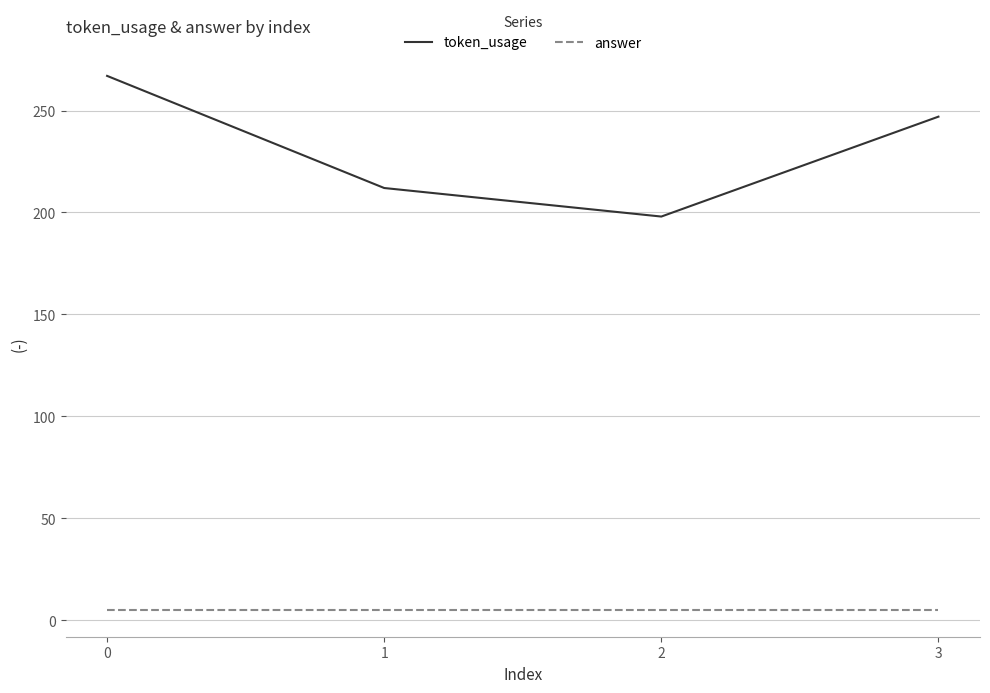

Rank the series by their average value, from lowest to highest.

answer, token_usage